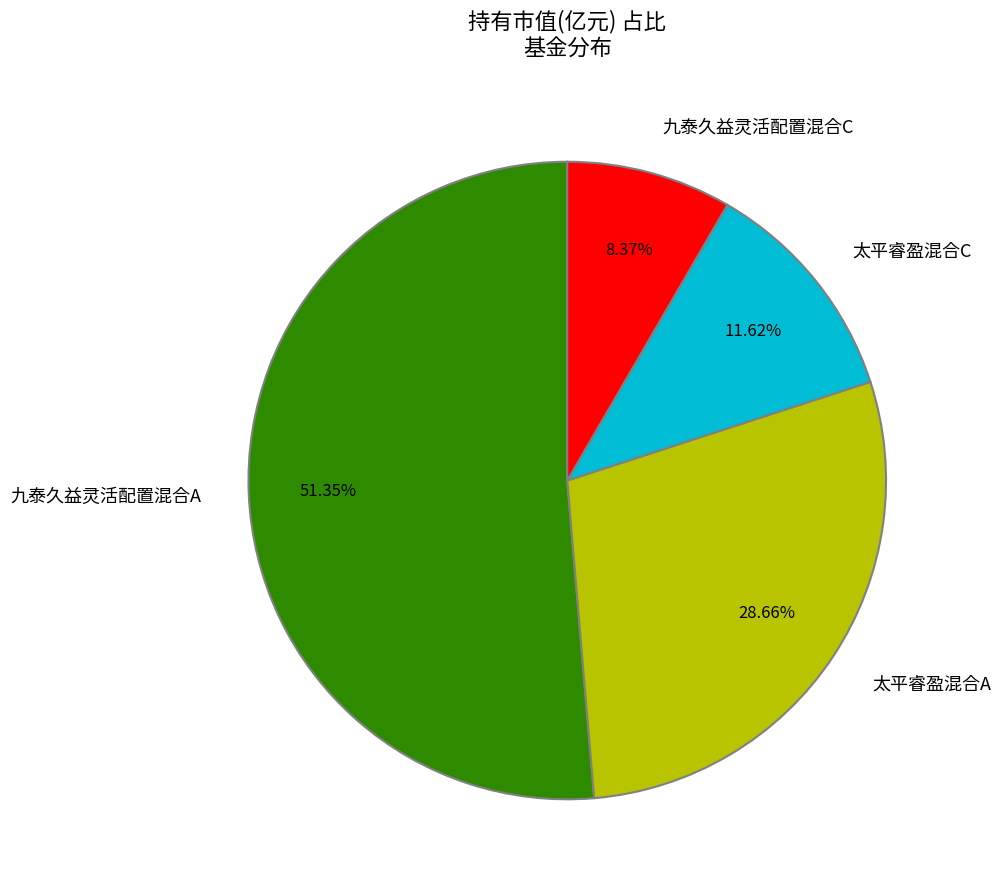

To the nearest percent, what portion does 九泰久益灵活配置混合A represent?

51%